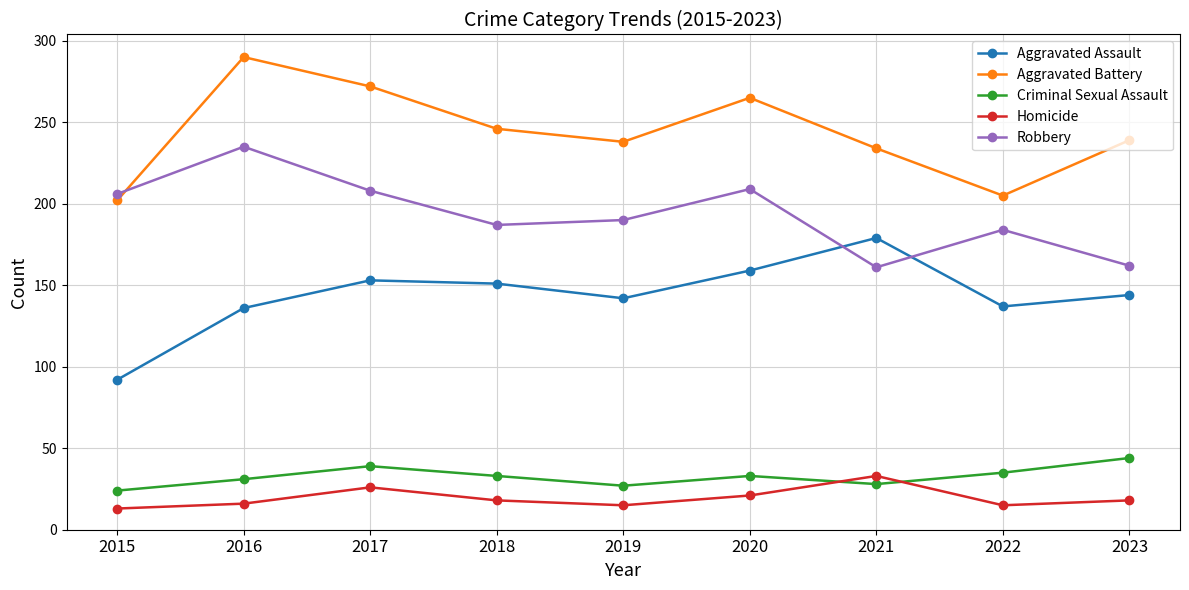

What is the sum of the Homicide values at 2018 and 2020?

39